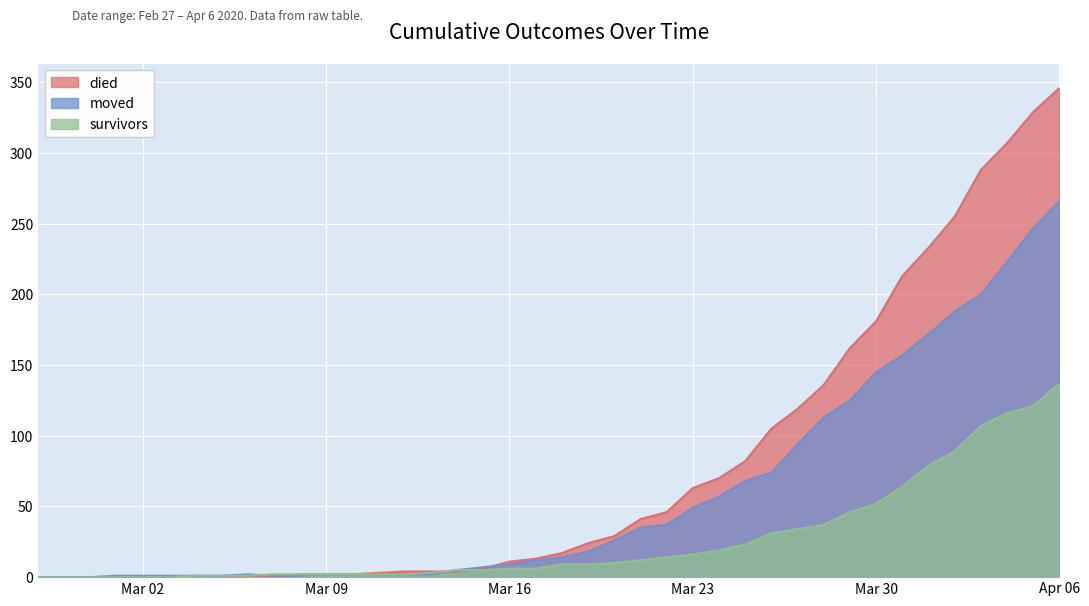

What are all the series names shown in the legend?

died, moved, survivors